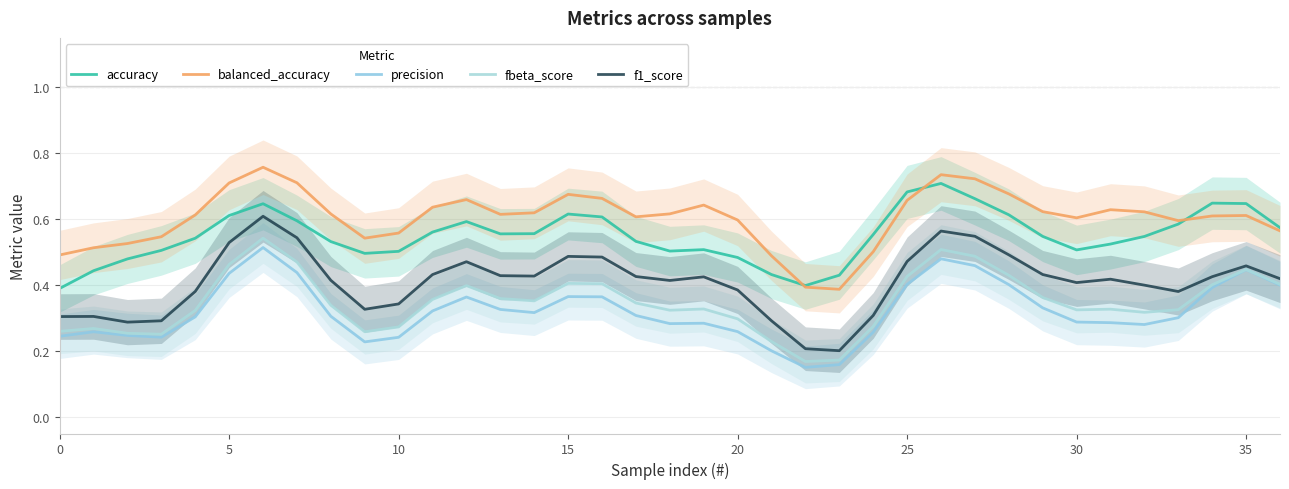

The value of balanced_accuracy at 25 is 1.0. True or false?

False